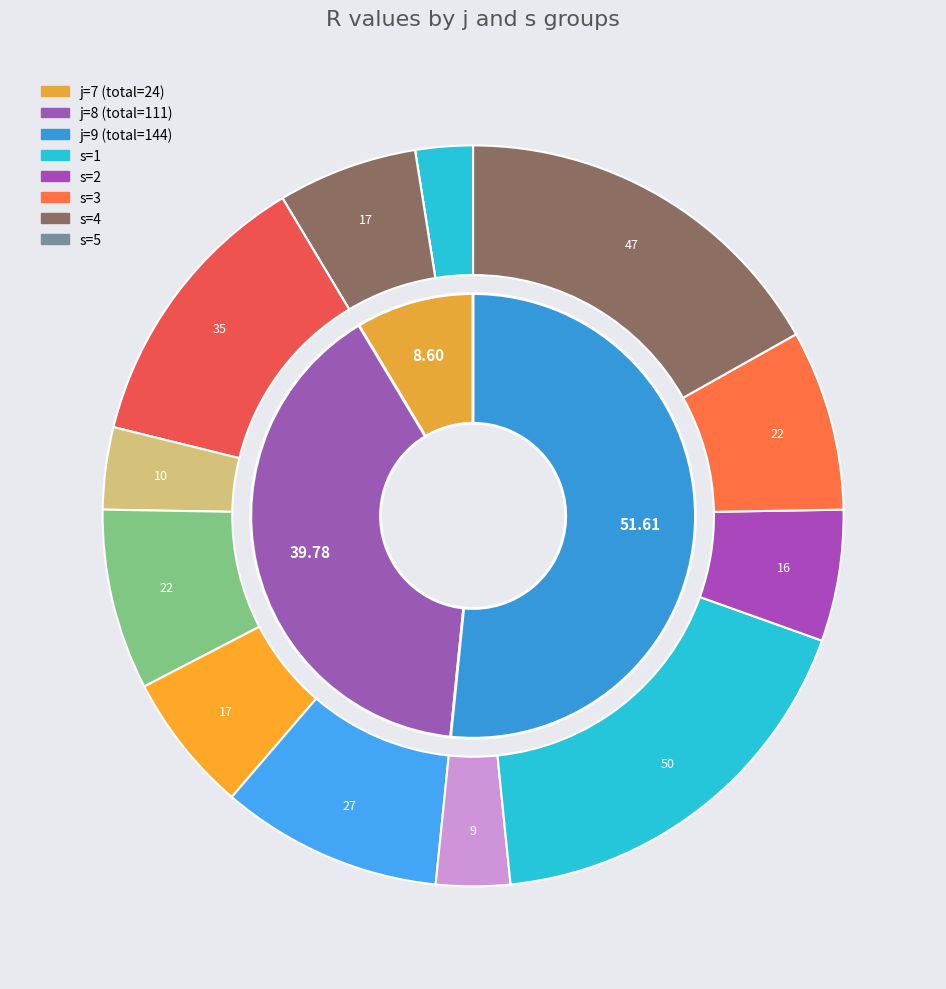

True or false: s=2 accounts for 43% of the total.

False